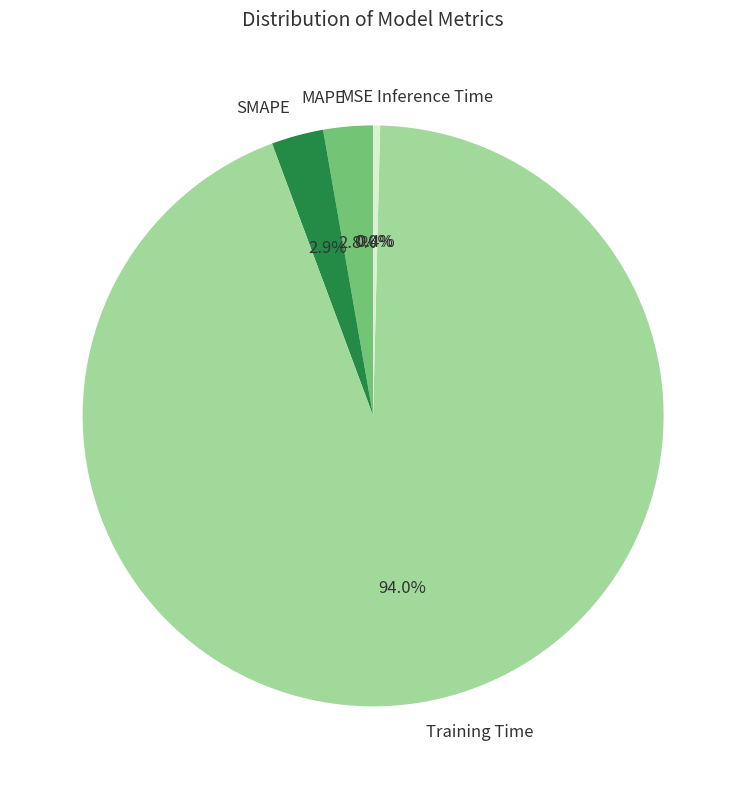

Combined, do Training Time and MAPE account for over 50%?

Yes